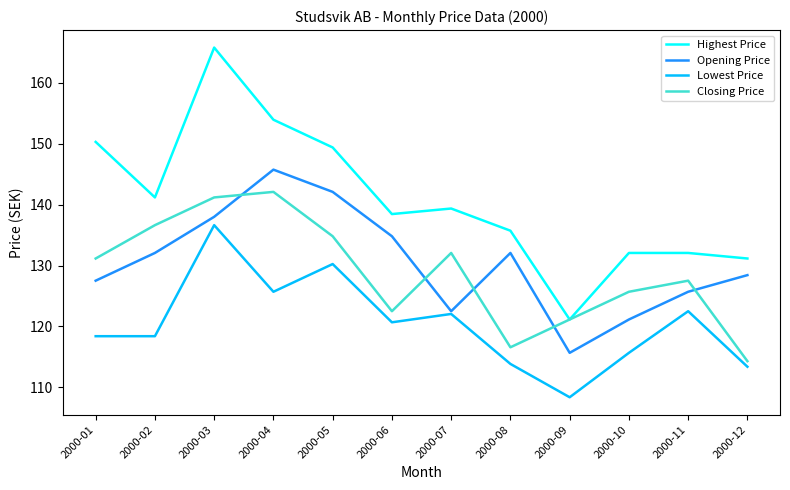

In Lowest Price, how many points are higher than both neighbors (excluding endpoints)?

4